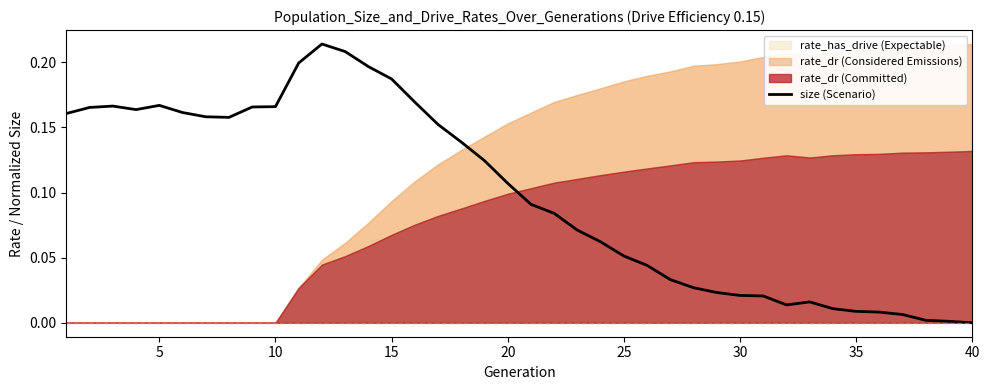

What is the value of the 14th point from the left?

0.2